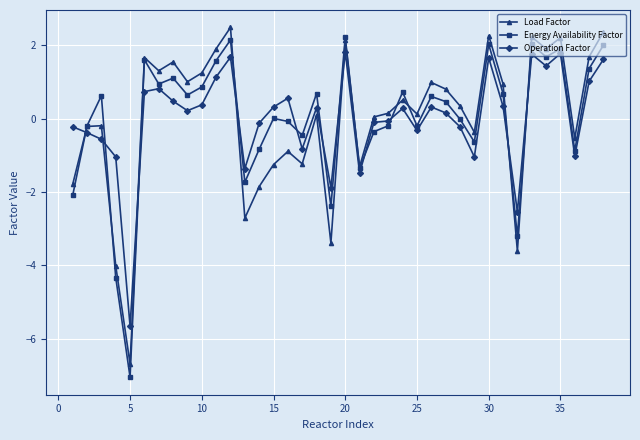

Which series has the widest spread of values?

Energy Availability Factor